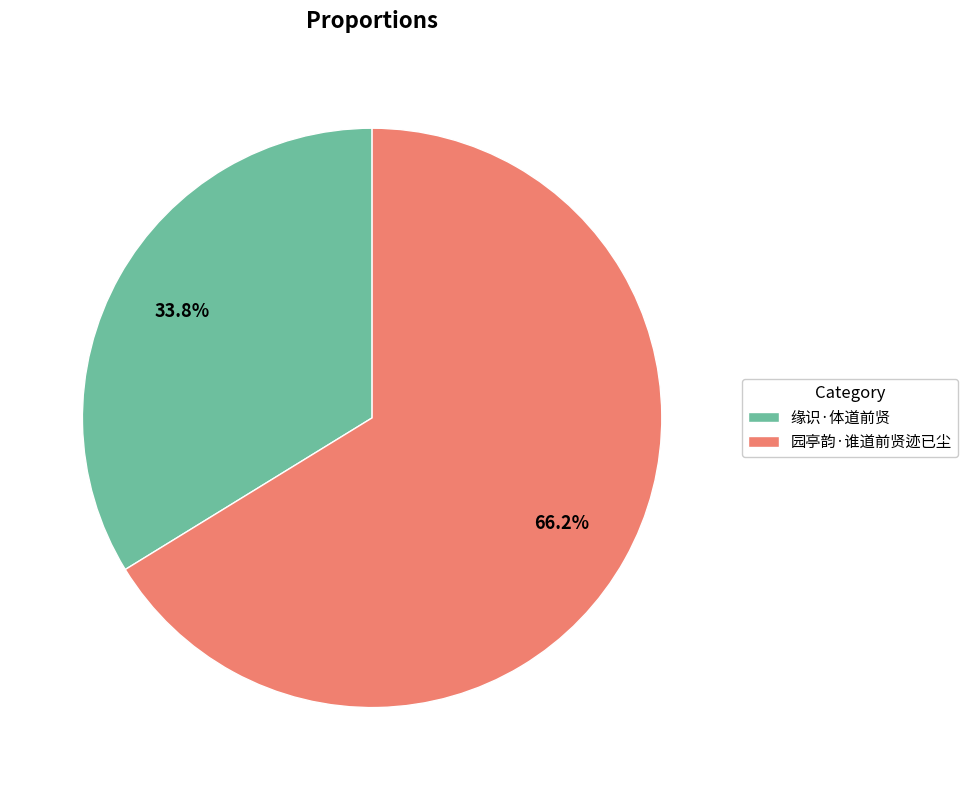

Which slice is the largest?

园亭韵·谁道前贤迹已尘